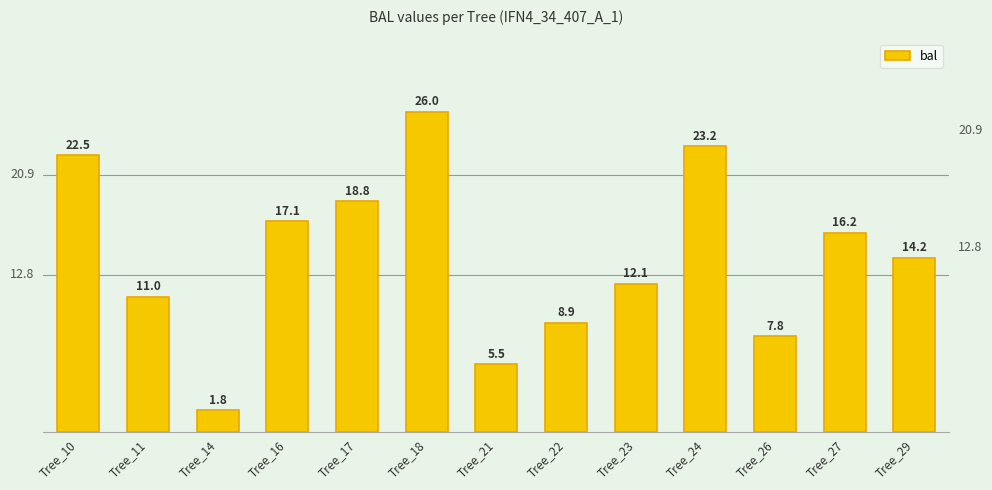

How many distinct data groups are displayed?

1